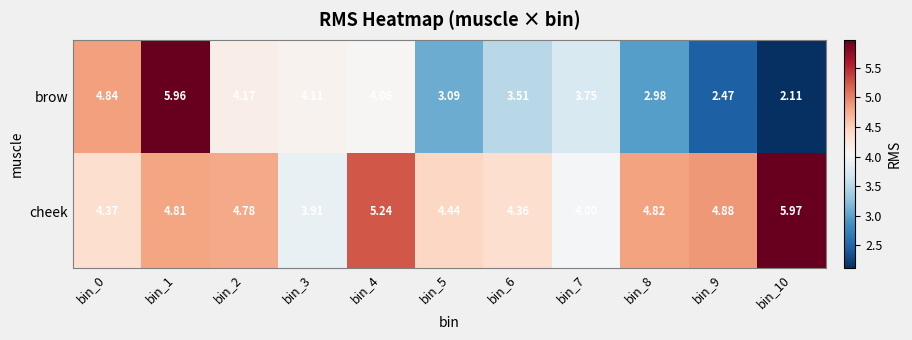

Which series has the largest total across all categories?

cheek